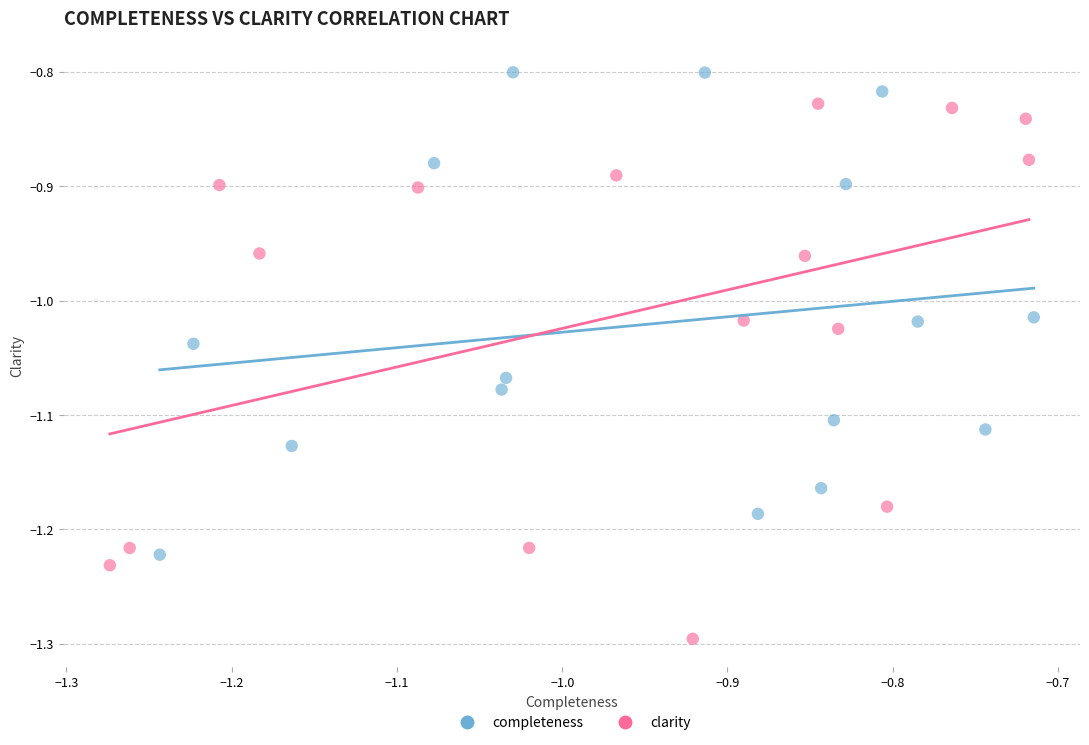

Which series reaches the maximum Y coordinate?

completeness